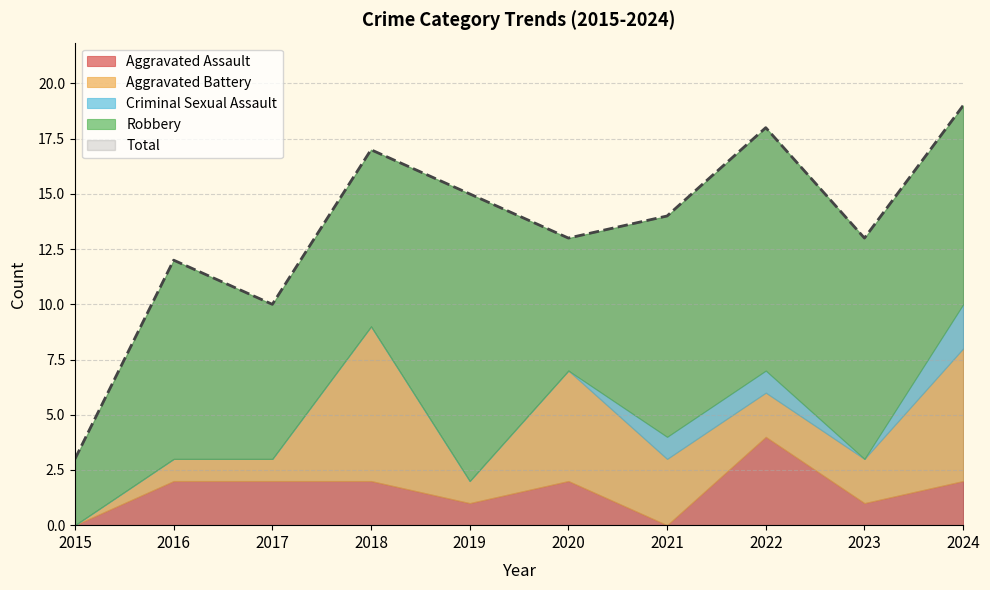

What is the highest value of the Criminal Sexual Assault series?

2